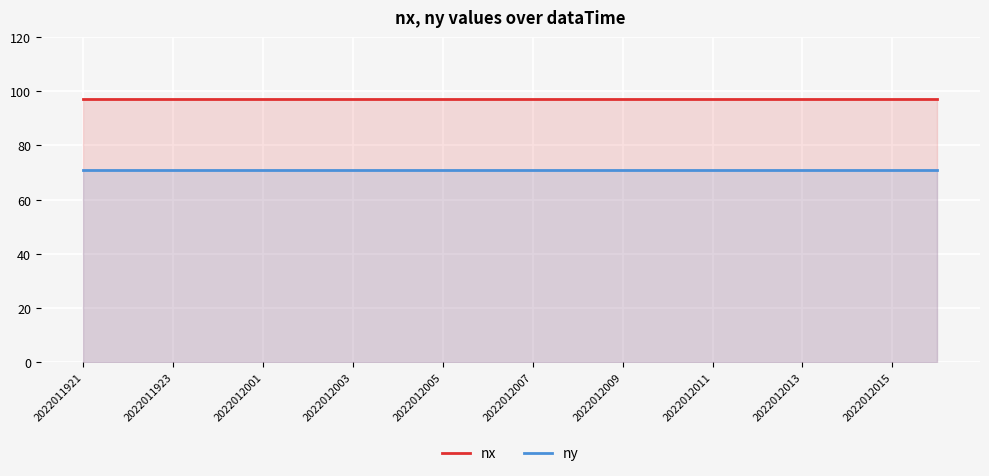

What is the average value of the nx series?

97